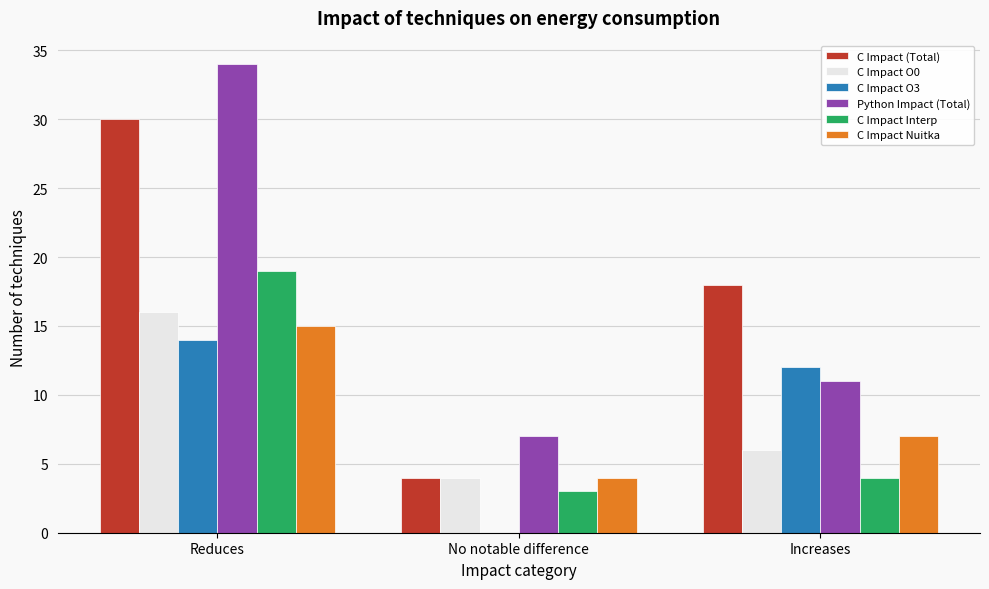

Reading right to left, transcribe all the data shown in this chart.

C Impact (Total): Increases=18	No notable difference=4	Reduces=30
C Impact O0: Increases=6	No notable difference=4	Reduces=16
C Impact O3: Increases=12	No notable difference=0	Reduces=14
Python Impact (Total): Increases=11	No notable difference=7	Reduces=34
C Impact Interp: Increases=4	No notable difference=3	Reduces=19
C Impact Nuitka: Increases=7	No notable difference=4	Reduces=15